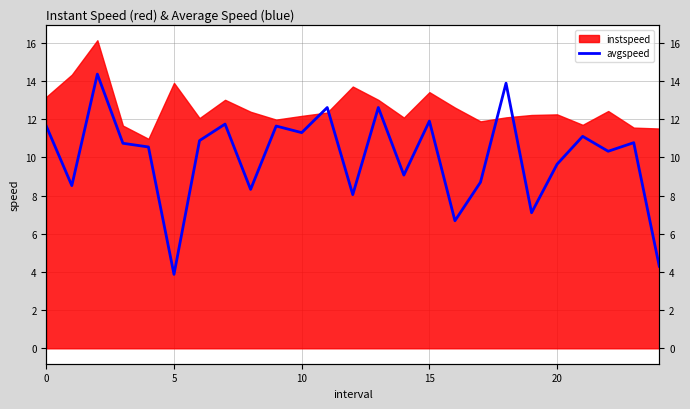

Between 10 and 5, which is larger?

10